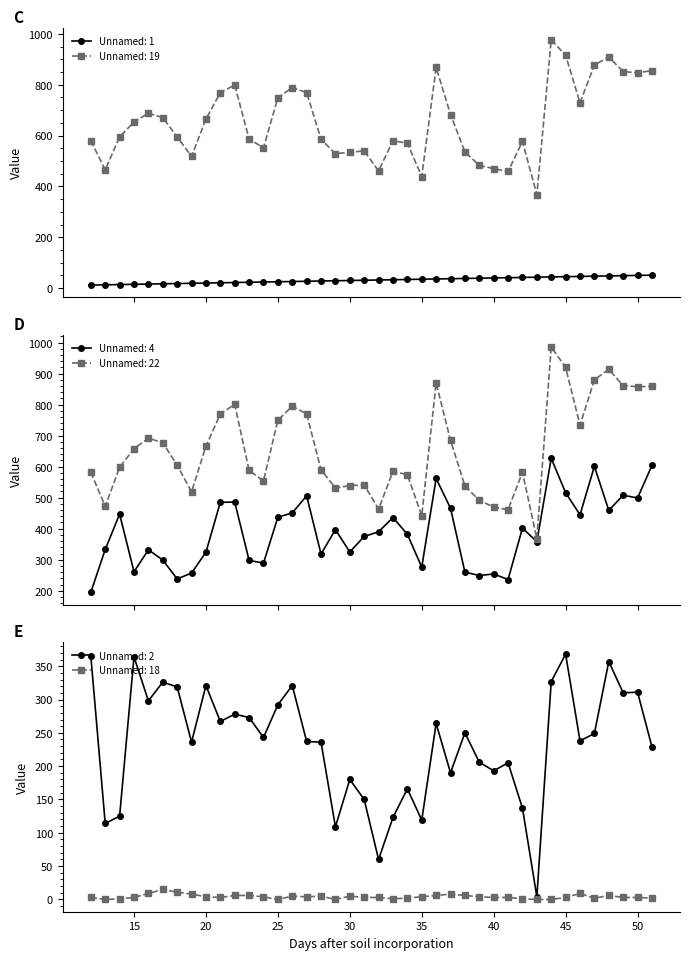

What is the value of the Unnamed: 1 point at the 8th from the left?

19